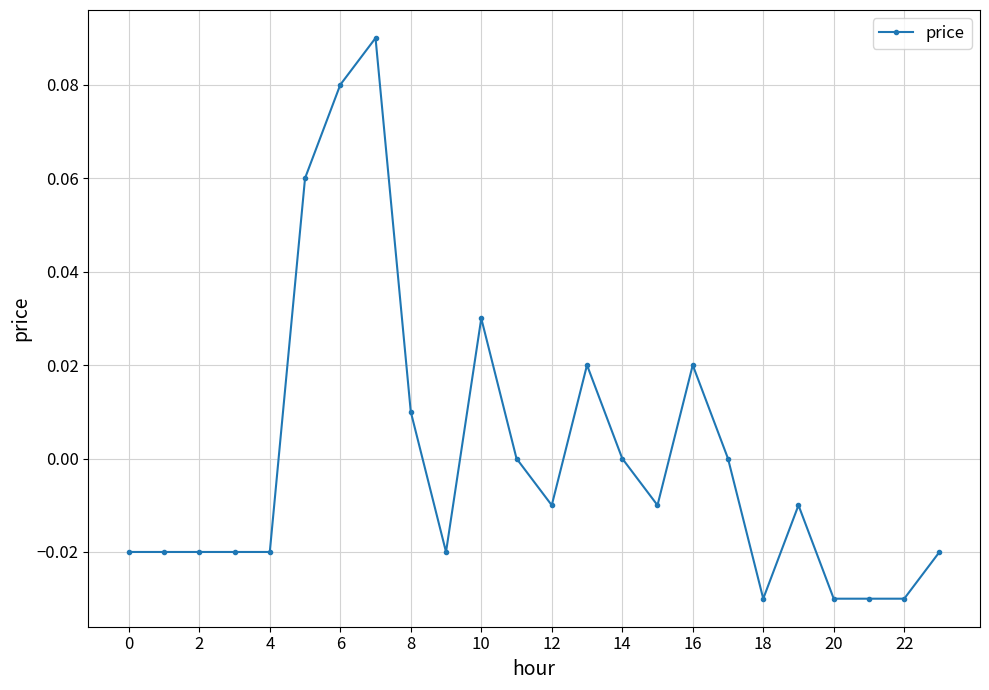

True or false: there are more than 2 points higher than both neighbors.

True